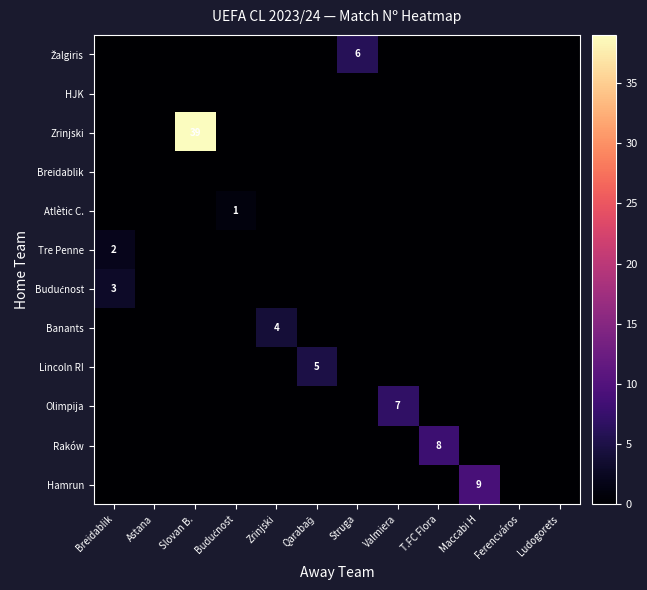

What is the total value across all series at Budućnost?

1